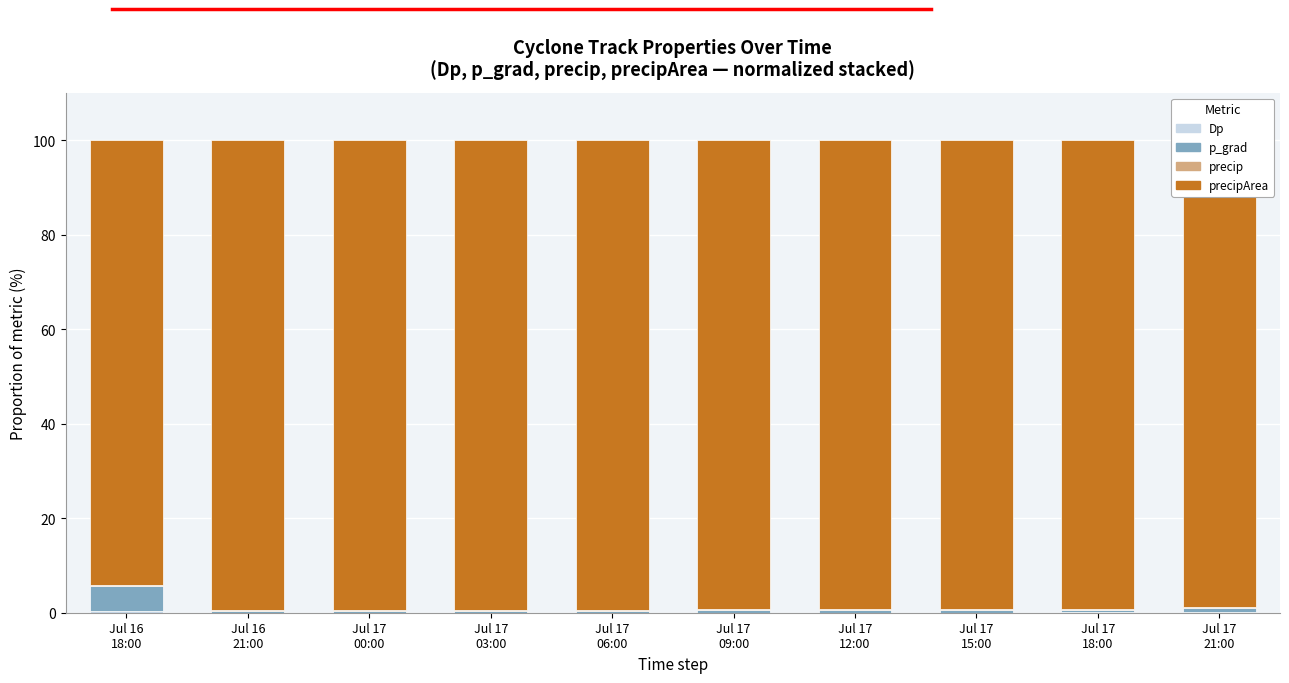

What is the label of the 10th bar from the right?

Jul 16
18:00